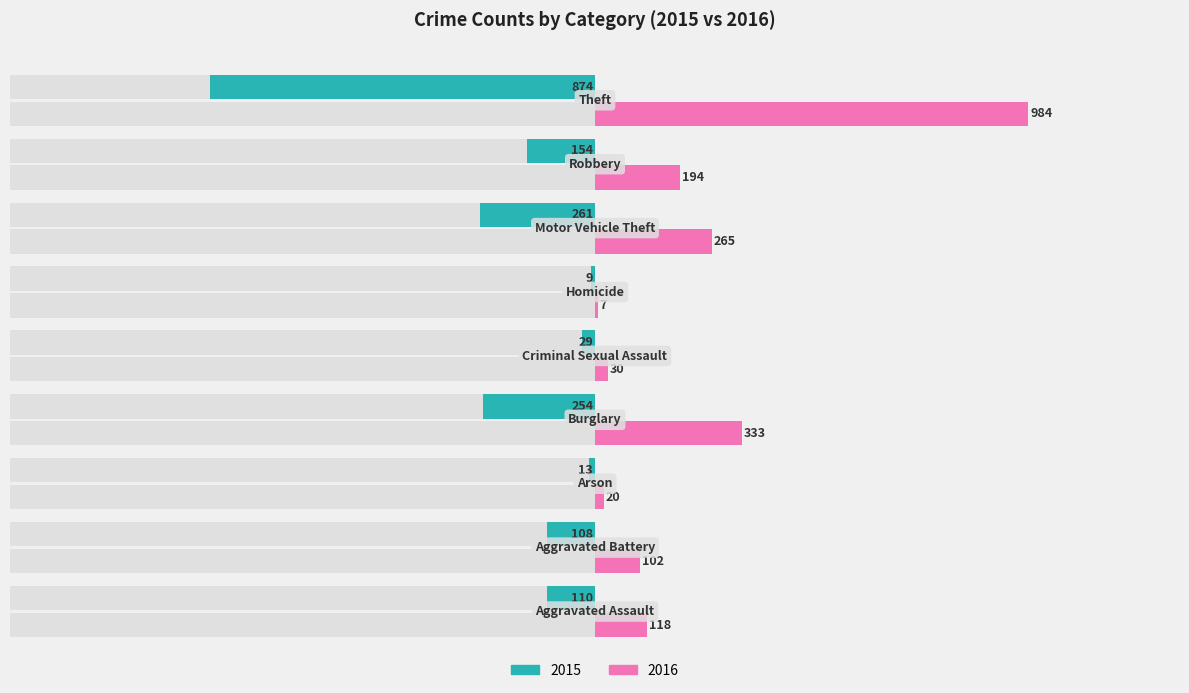

What is the difference between the 2015 values at Aggravated Battery and Theft?

766